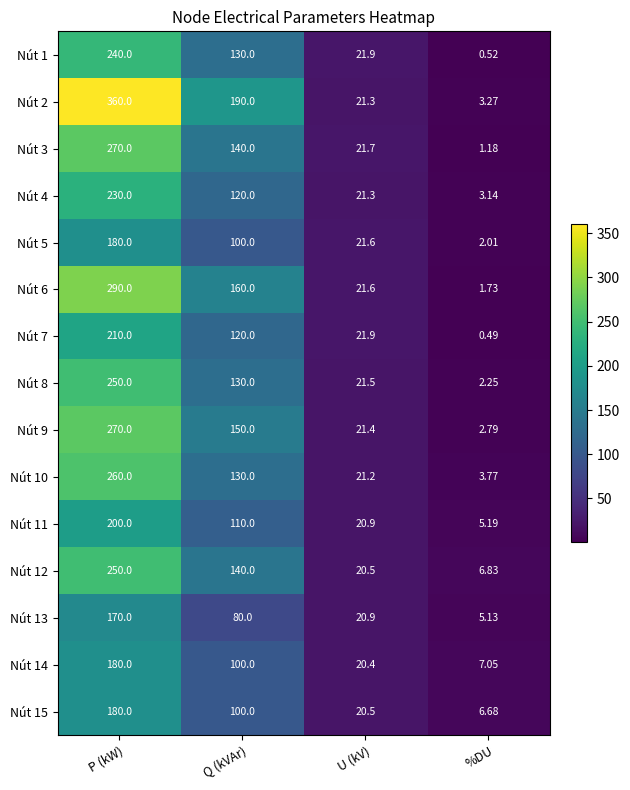

Where does the Nút 6 series first go above 160?

P (kW)